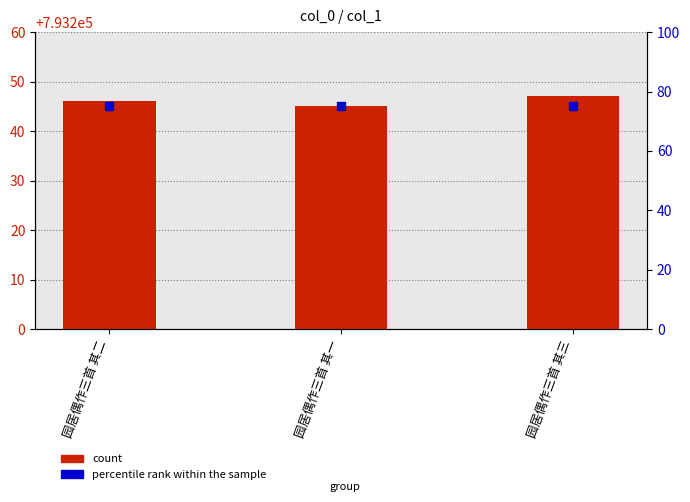

What are all the series names shown in the legend?

count, percentile rank within the sample